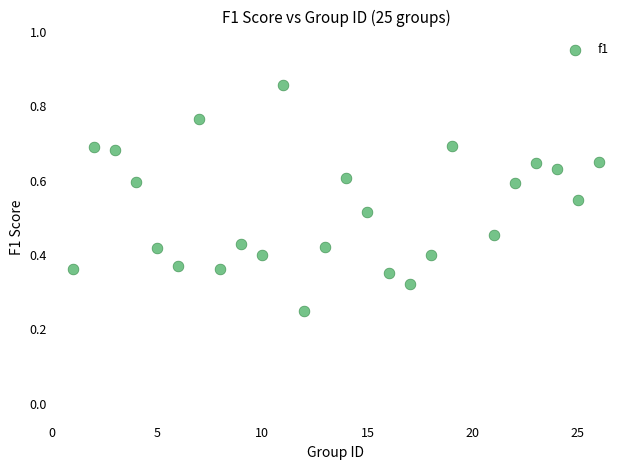

Count the number of points in this scatter plot.

25